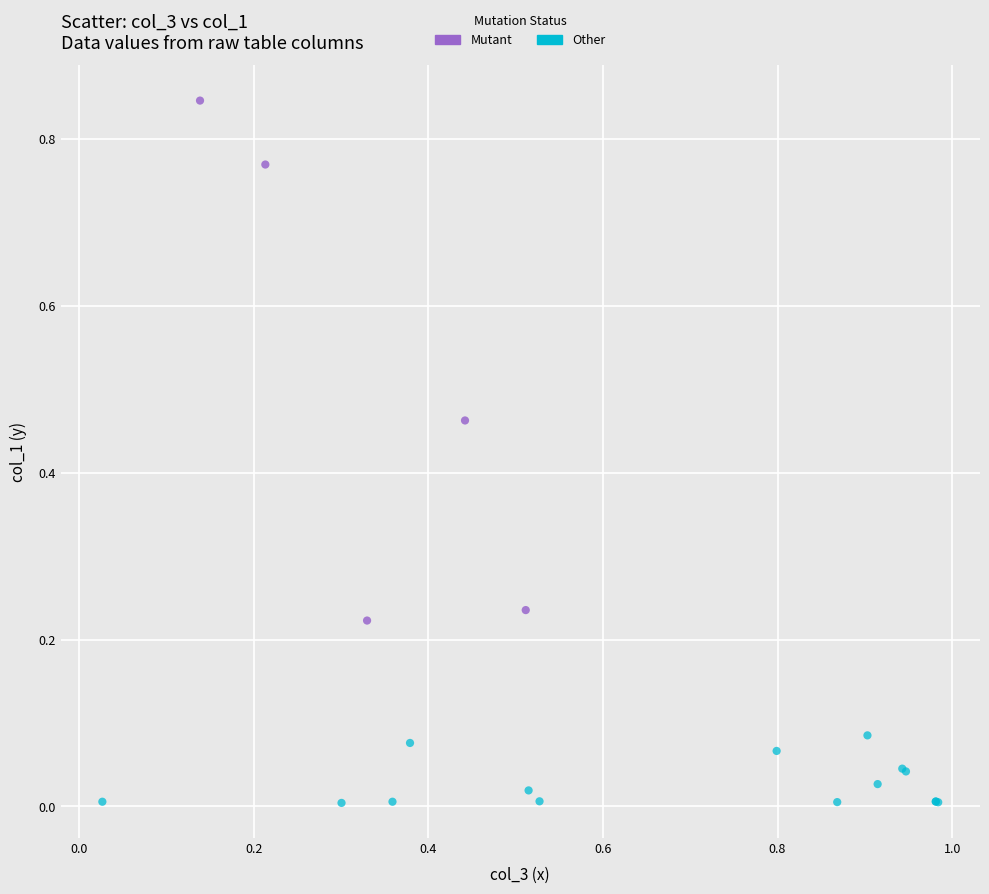

Which series has the largest Y range (max minus min)?

Mutant